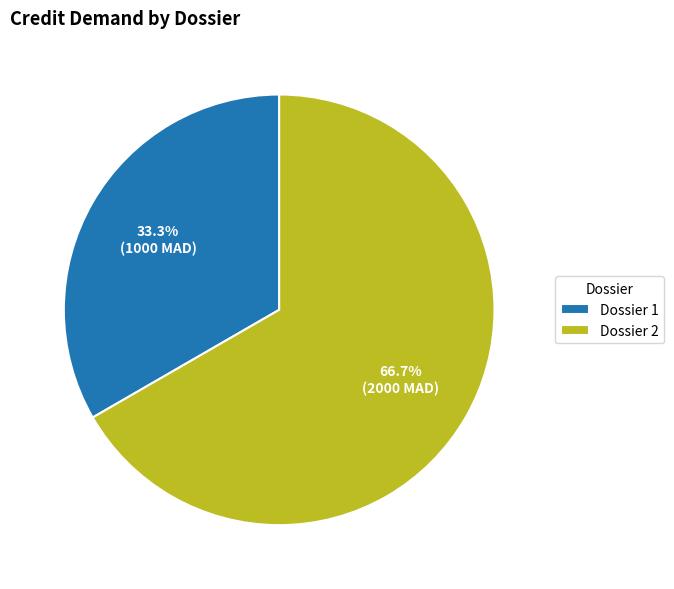

Is there any slice that represents more than half of the pie?

Yes